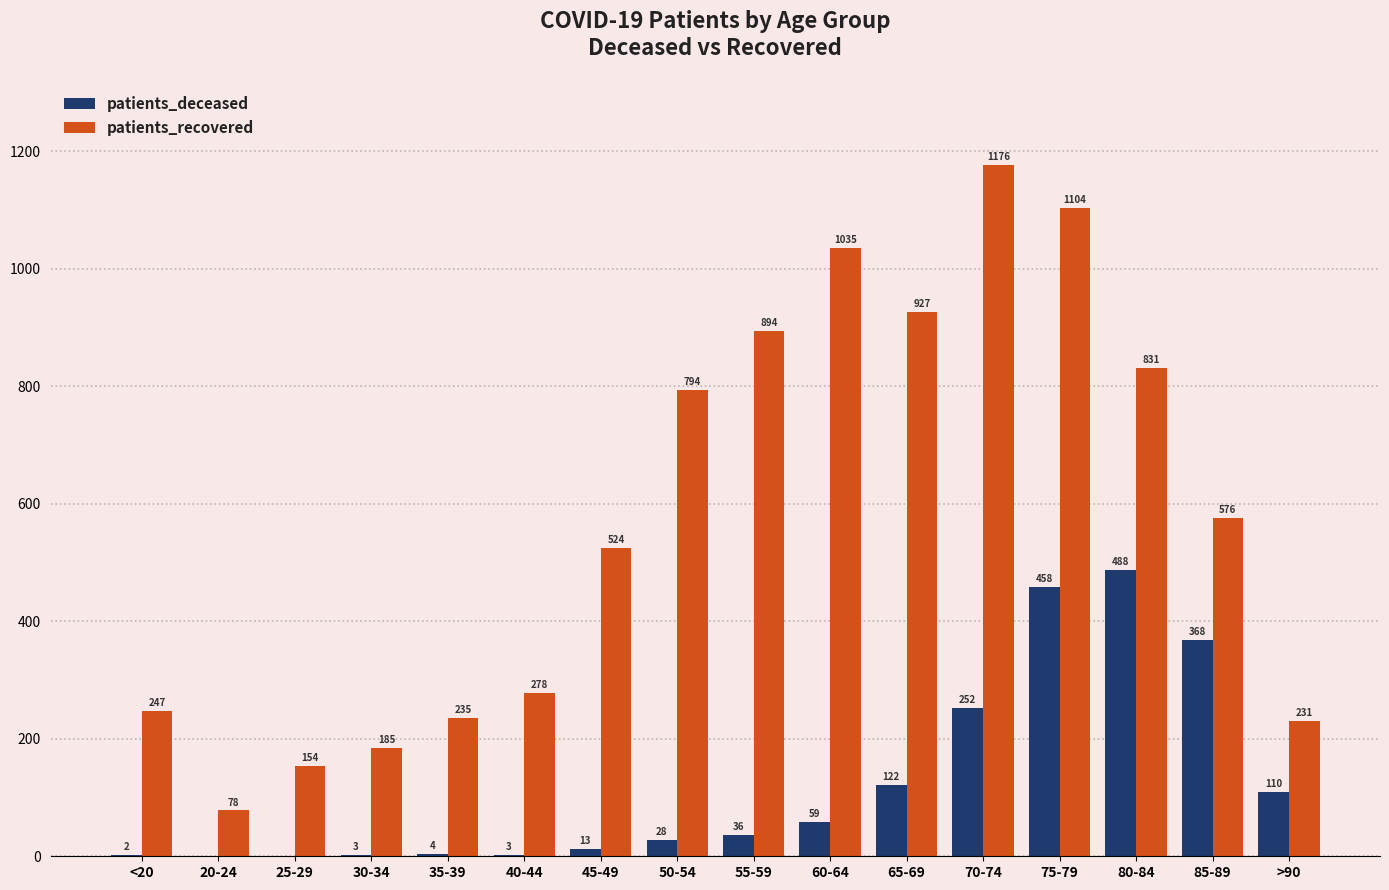

The value of patients_deceased at 25-29 is 0. True or false?

True